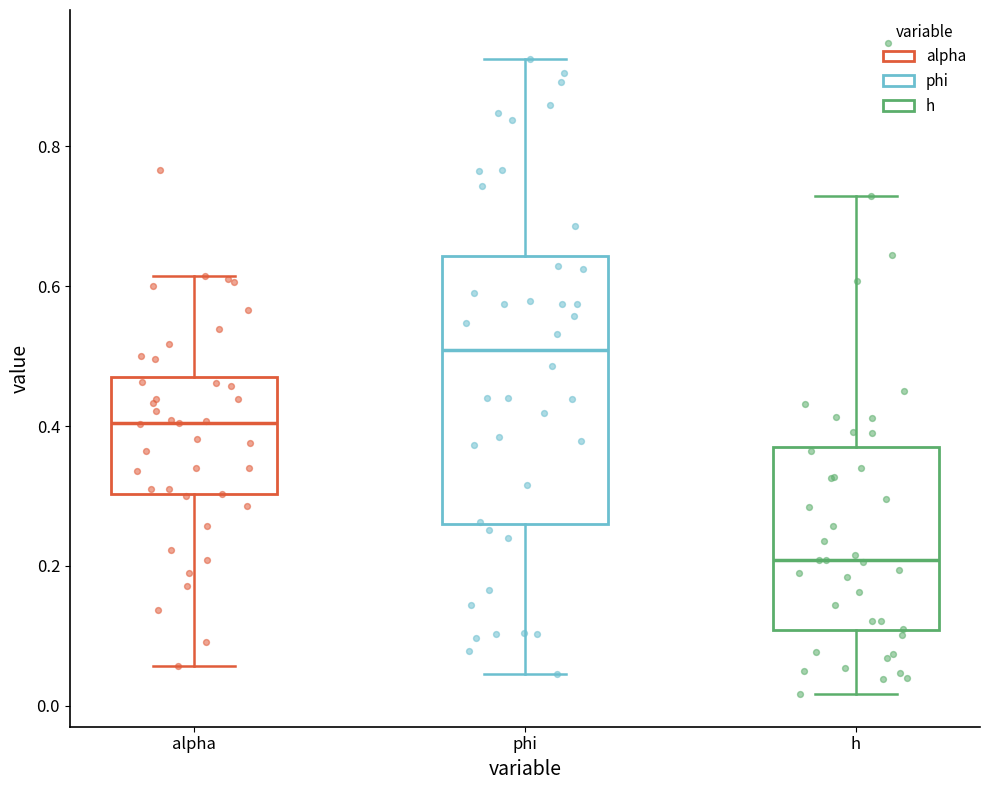

Reading left to right, transcribe this box plot: for each box, give where its median line is, the range the box spans, and where its two whiskers end, as read against the y-axis. The values are not printed on the chart, so give them approximately, as read against the axis.

alpha: median 0.40, box 0.30 to 0.48, whiskers 0.06 to 0.62
phi: median 0.50, box 0.26 to 0.64, whiskers 0.04 to 0.92
h: median 0.20, box 0.10 to 0.38, whiskers 0.02 to 0.72